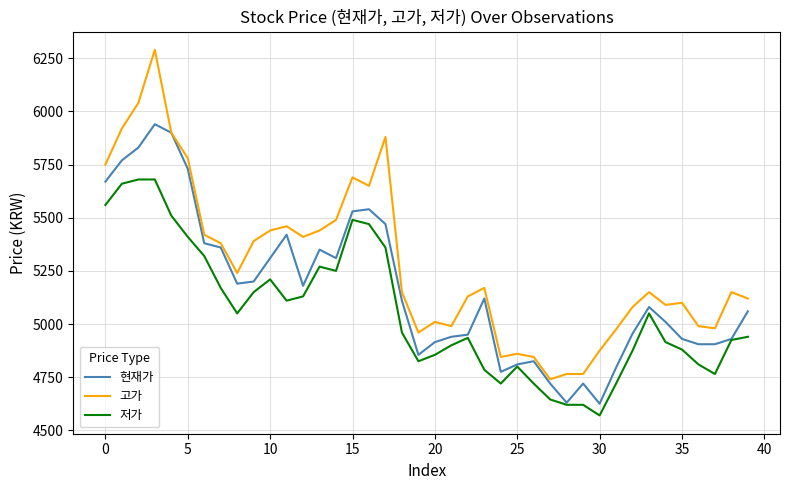

Count the number of categories in the chart.

40